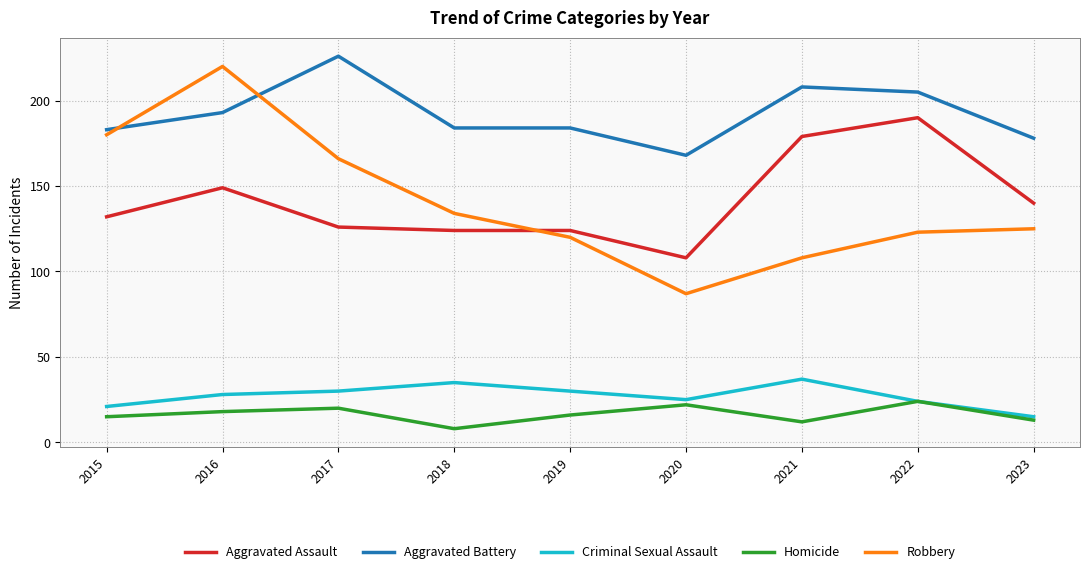

The Aggravated Assault series shows 140 at 2023. True or false?

True